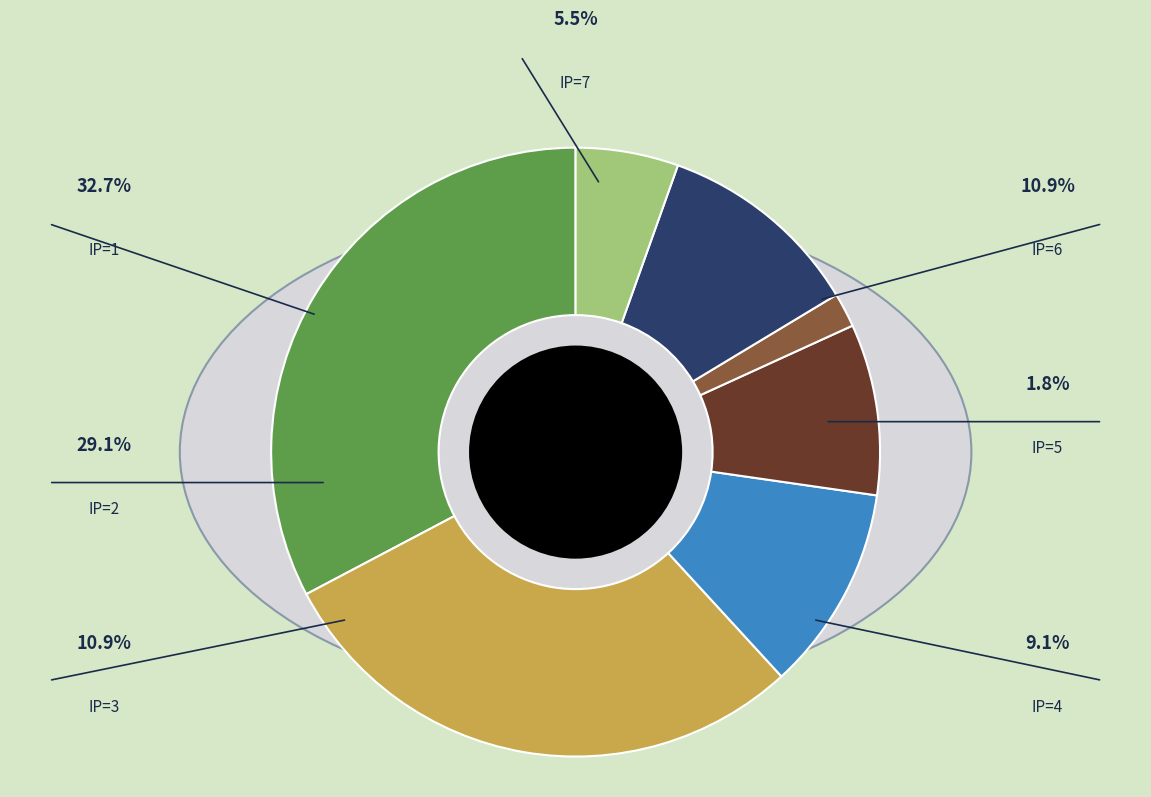

What percentage do IP=2 and IP=1 together represent?

61.8%